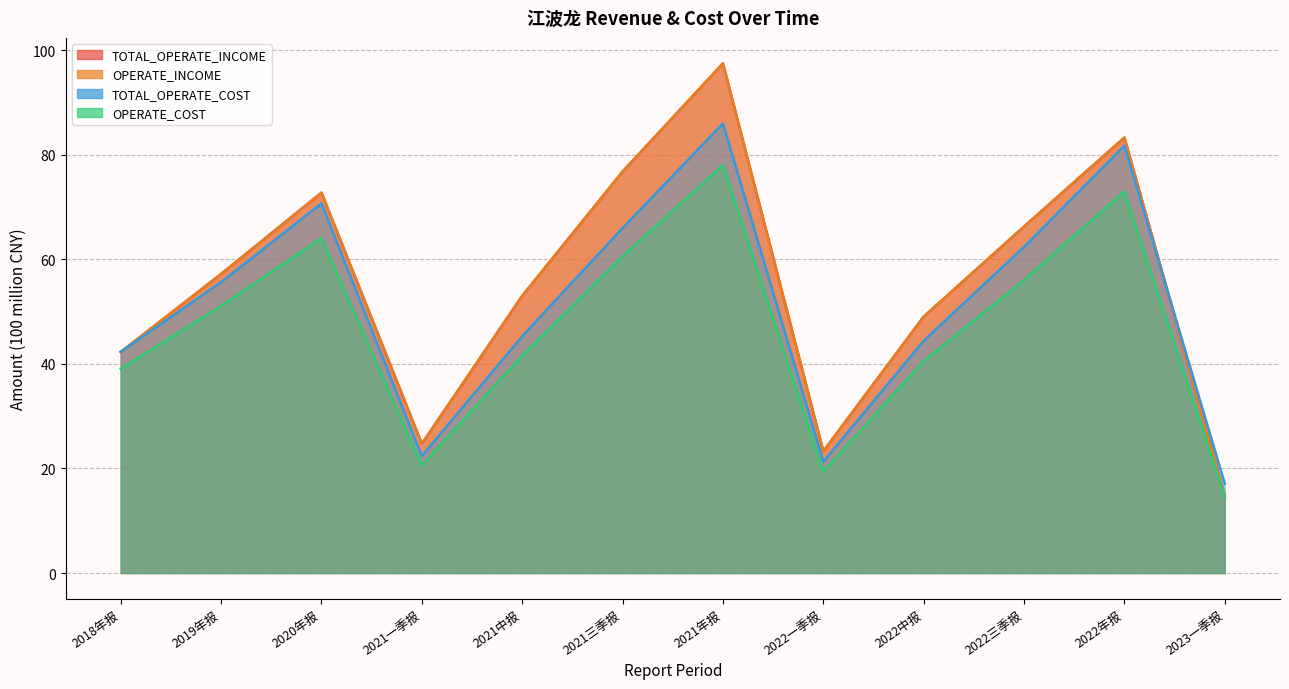

Which series changed the most between 2021中报 and 2021三季报?

TOTAL_OPERATE_INCOME